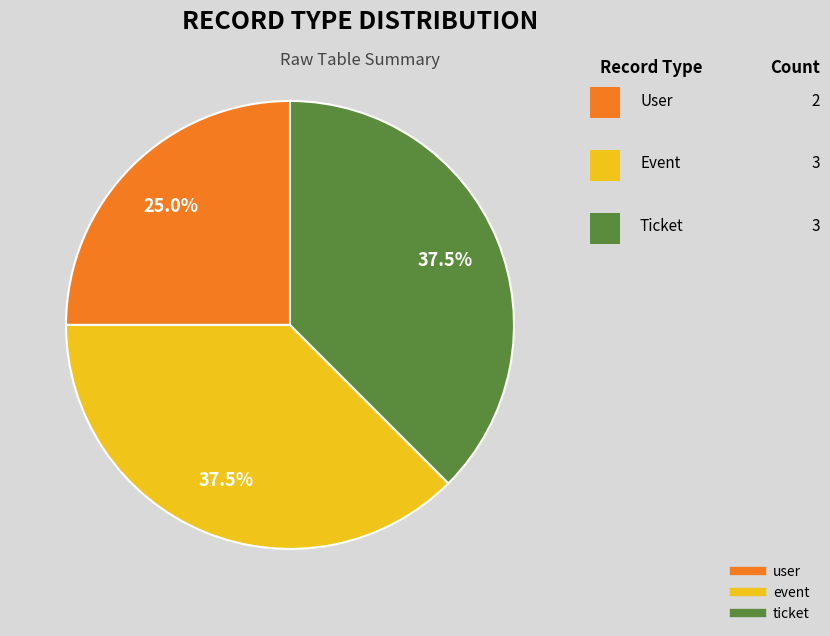

Do event and user together represent more than half of the pie?

Yes